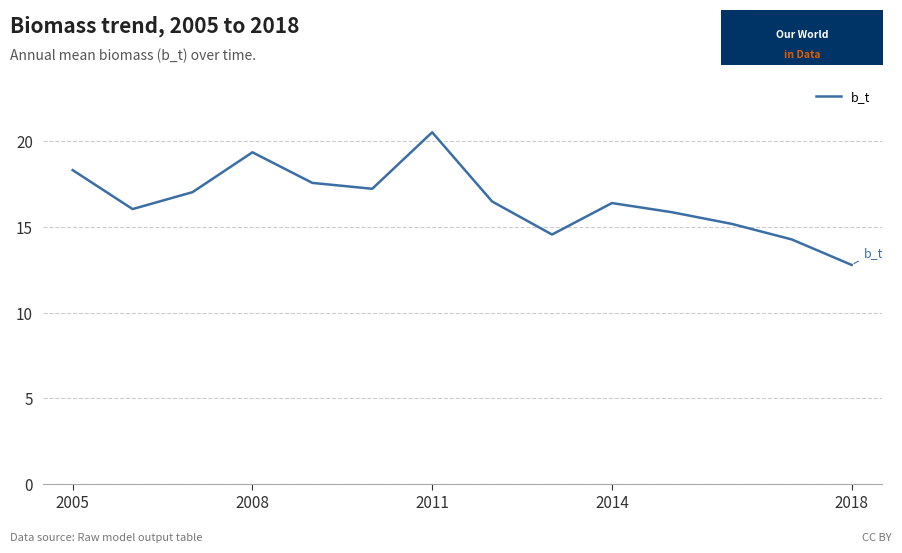

What is the difference between the maximum and minimum values?

7.7